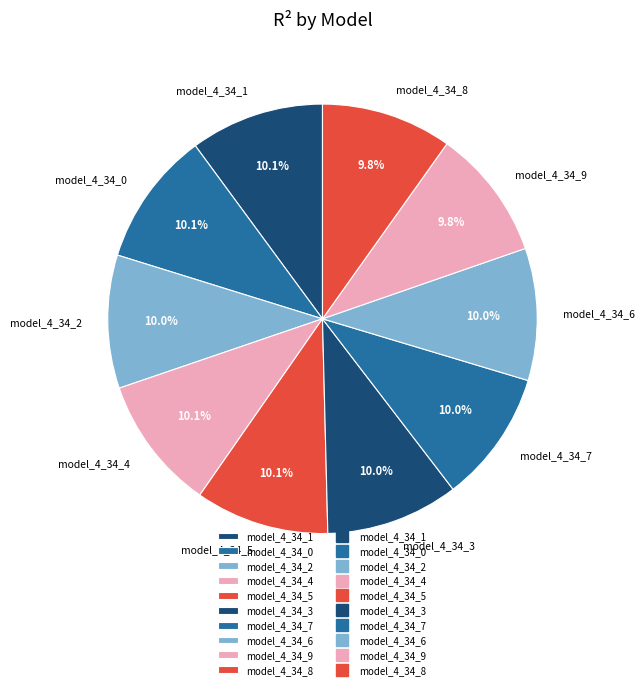

The model_4_34_8 slice represents 10% of the pie. True or false?

True